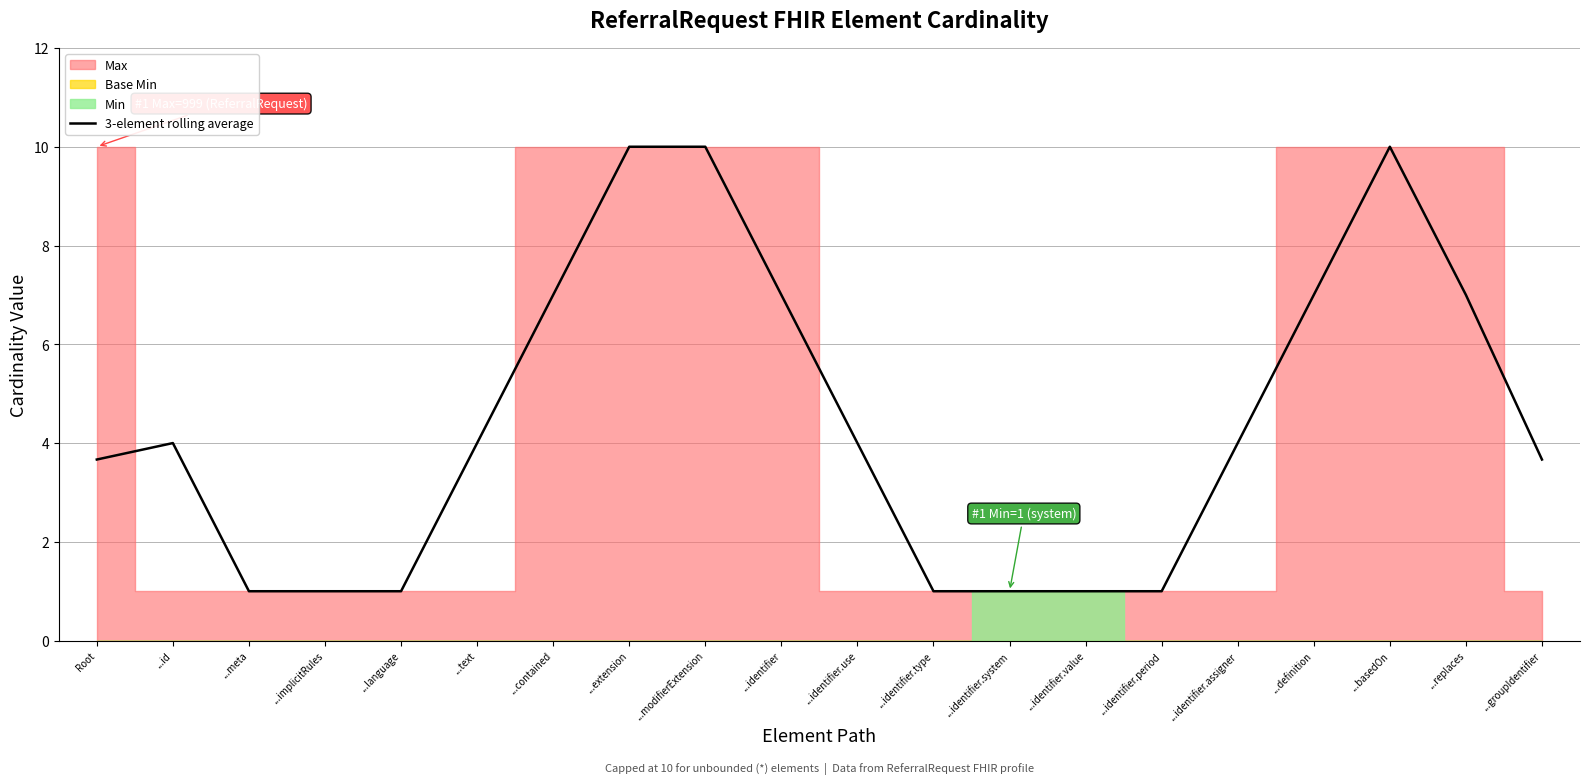

What is the label of the 20th point from the right?

Root